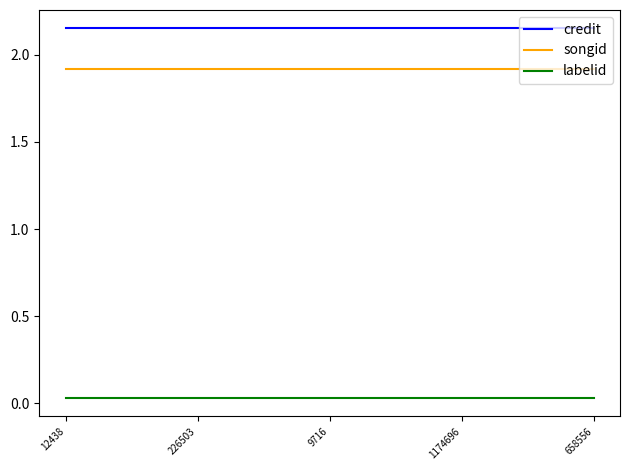

The value of songid at 9716 is 1.0. True or false?

False